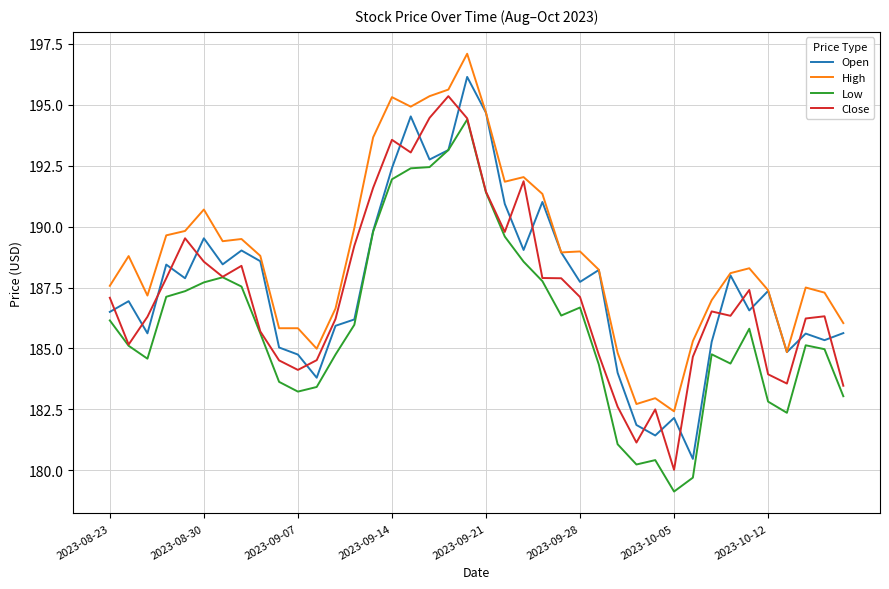

What is the lowest value of the Close series?

180.0